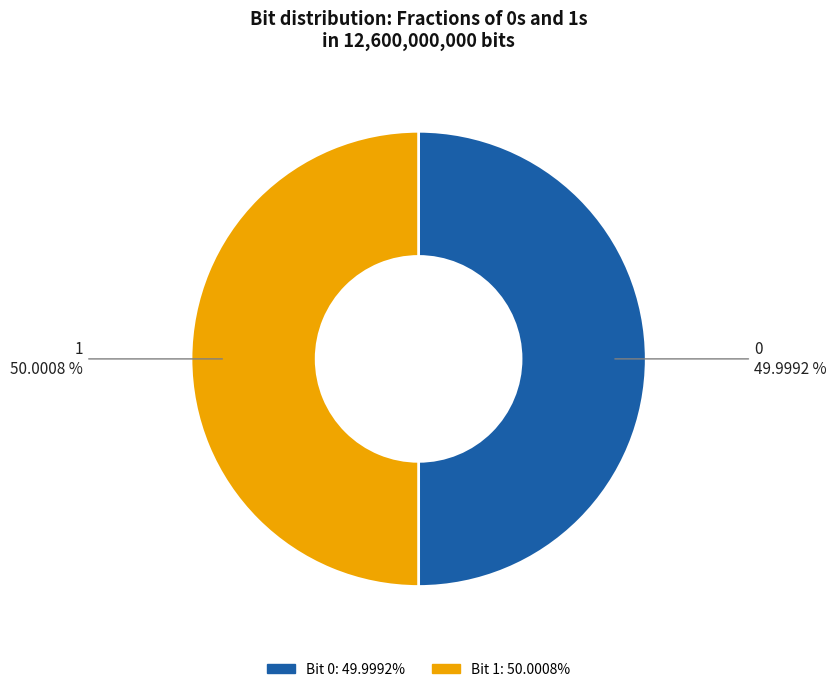

Approximately how many times larger is the value at 0 compared to 1?

1.0